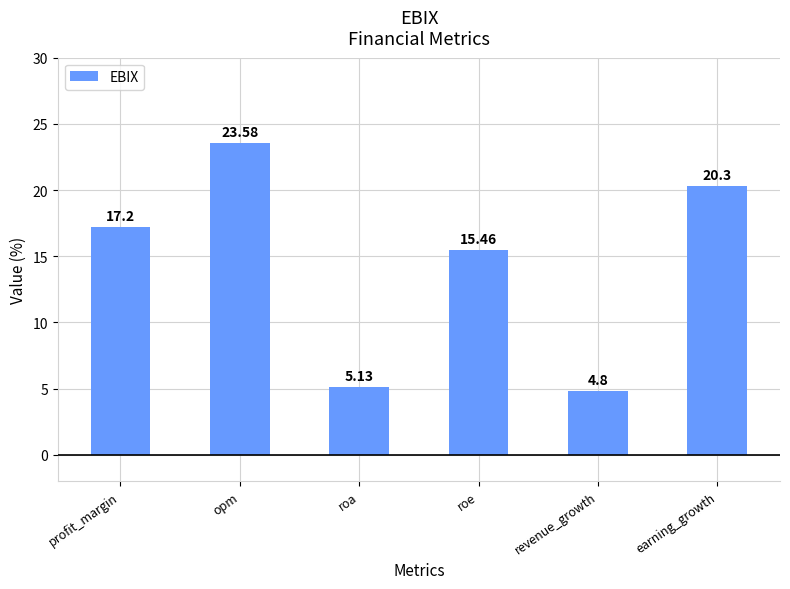

Is it true that the value at earning_growth is 11.3?

False